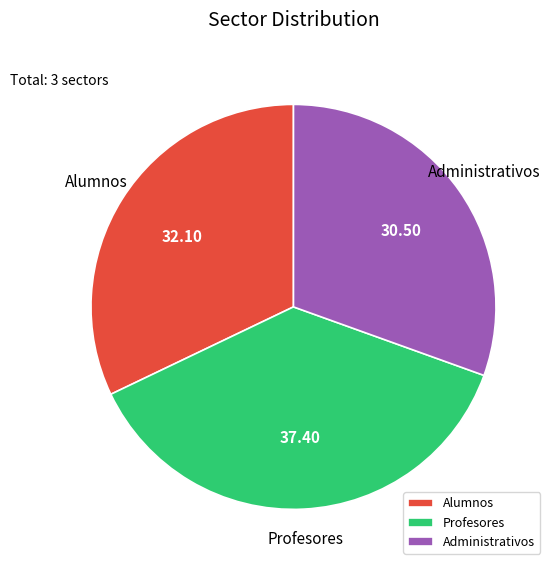

How many segments does this pie chart have?

3